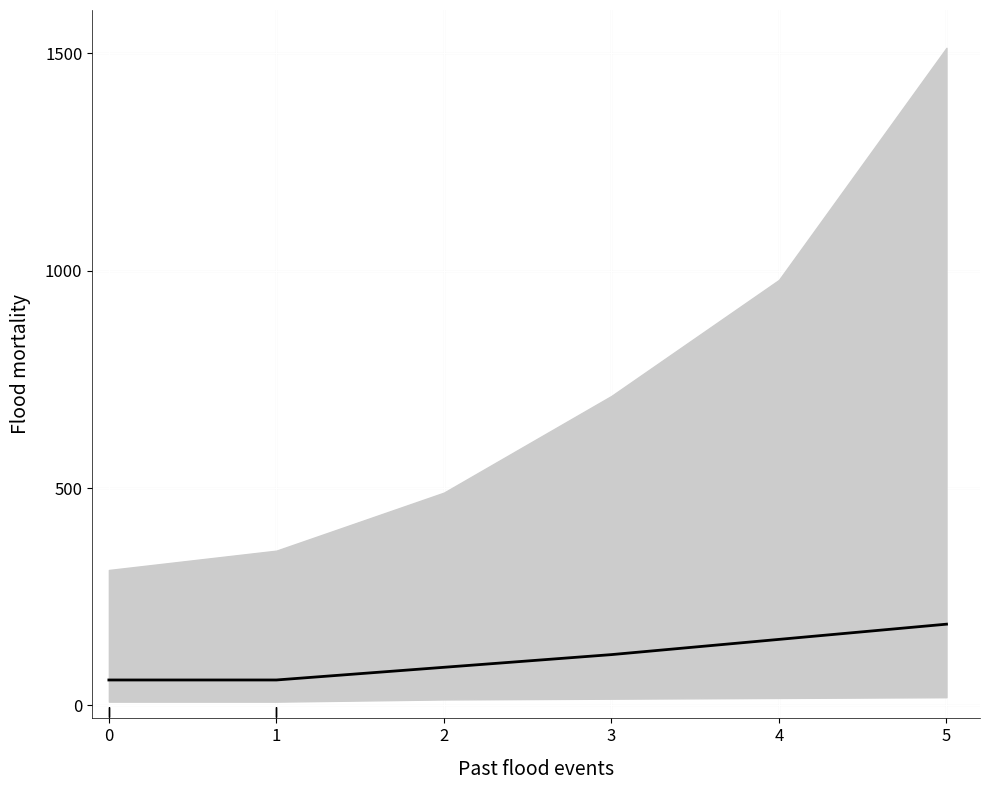

Which has a higher value, 1 or 5?

5